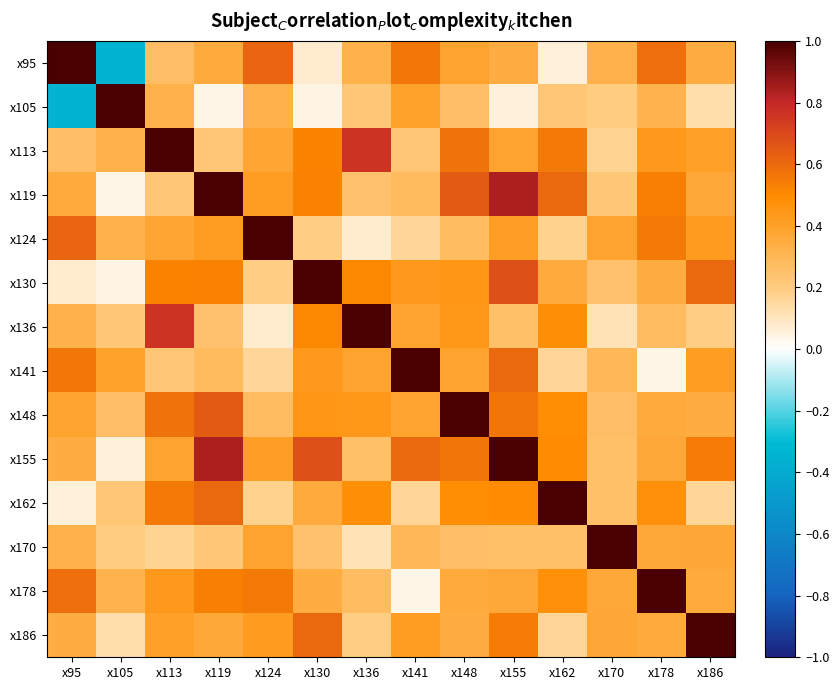

What is the minimum value shown in the chart?

-0.3